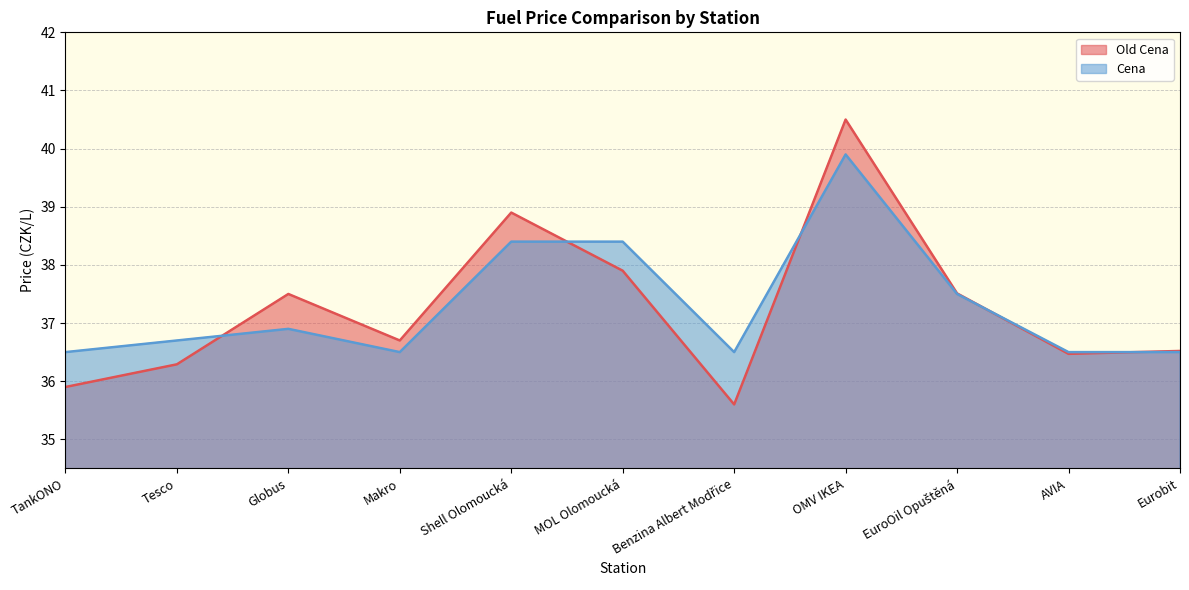

Reading left to right, what are all the values shown in this chart?

Old Cena: TankONO=35.9	Tesco=36.3	Globus=37.5	Makro=36.7	Shell Olomoucká=38.9	MOL Olomoucká=37.9	Benzina Albert Modřice=35.6	OMV IKEA=40.5	EuroOil Opuštěná=37.5	AVIA=36.5	Eurobit=36.5
Cena: TankONO=36.5	Tesco=36.7	Globus=36.9	Makro=36.5	Shell Olomoucká=38.4	MOL Olomoucká=38.4	Benzina Albert Modřice=36.5	OMV IKEA=39.9	EuroOil Opuštěná=37.5	AVIA=36.5	Eurobit=36.5